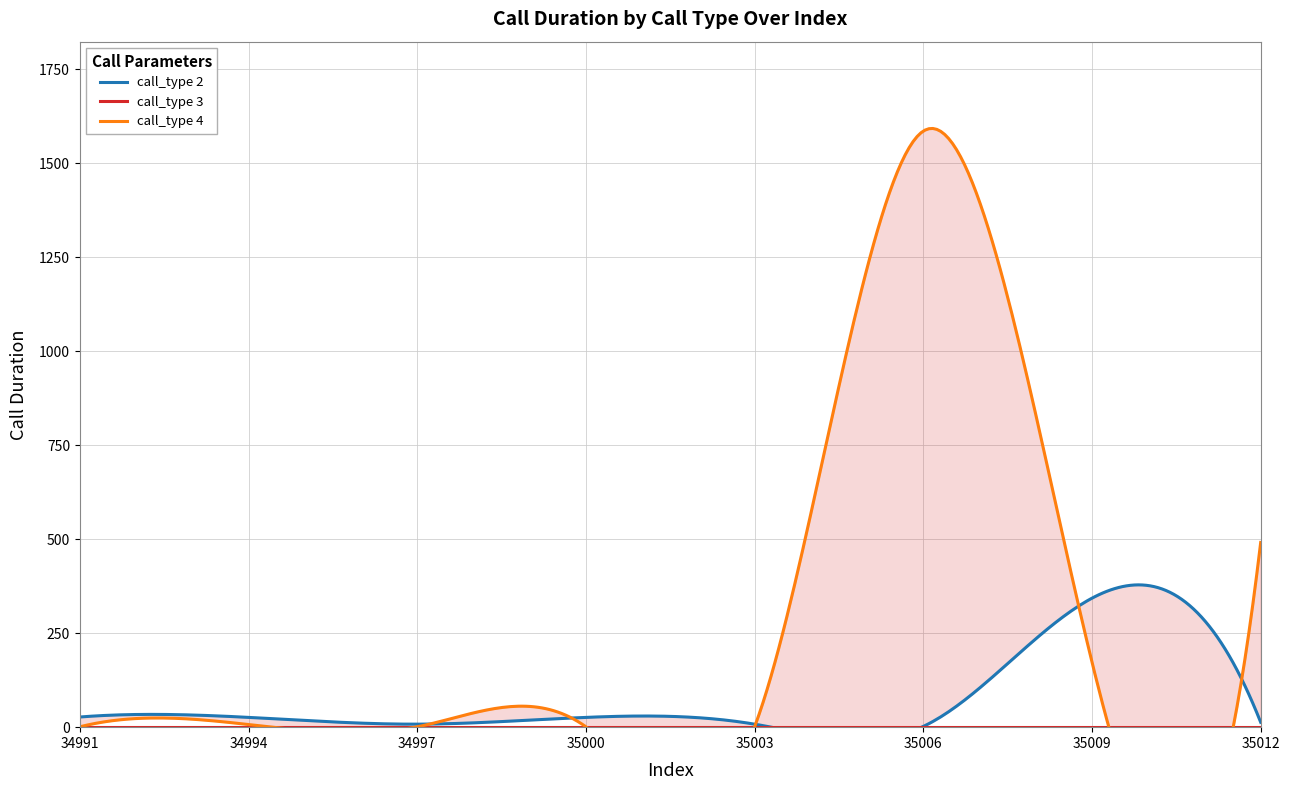

True or false: call_type_4 and call_type_3 intersect in this chart.

False